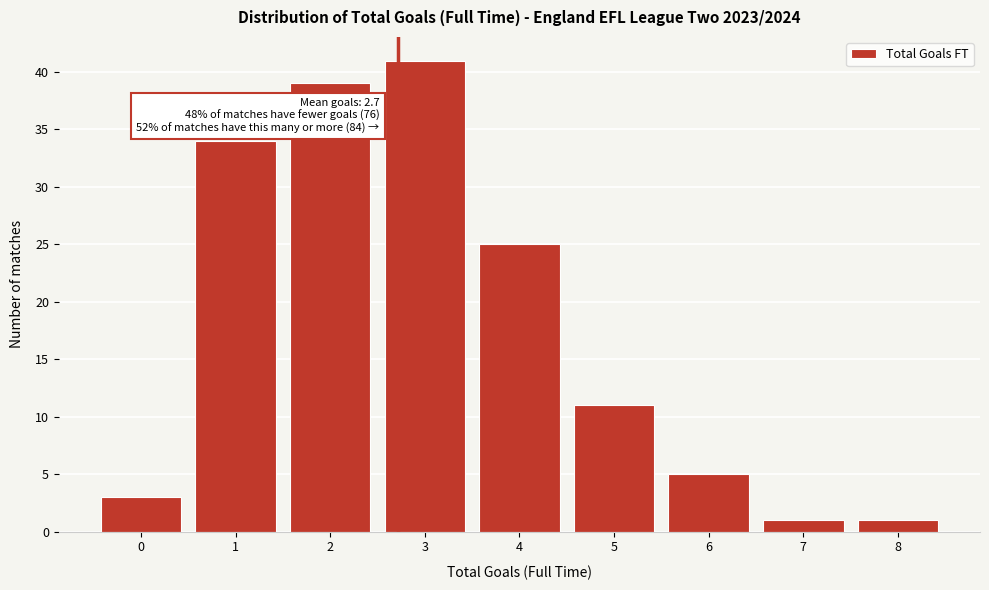

Reading left to right, list all the values displayed in this chart.

3	34	39	41	25	11	5	1	1